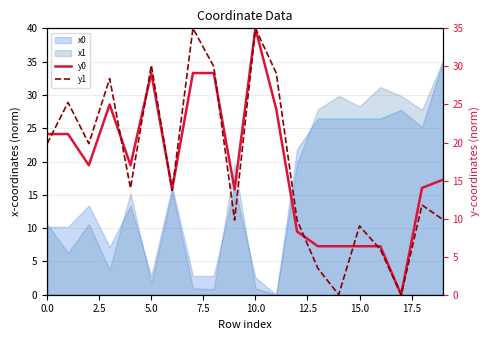

Does the chart display data point markers on the line(s)?

No